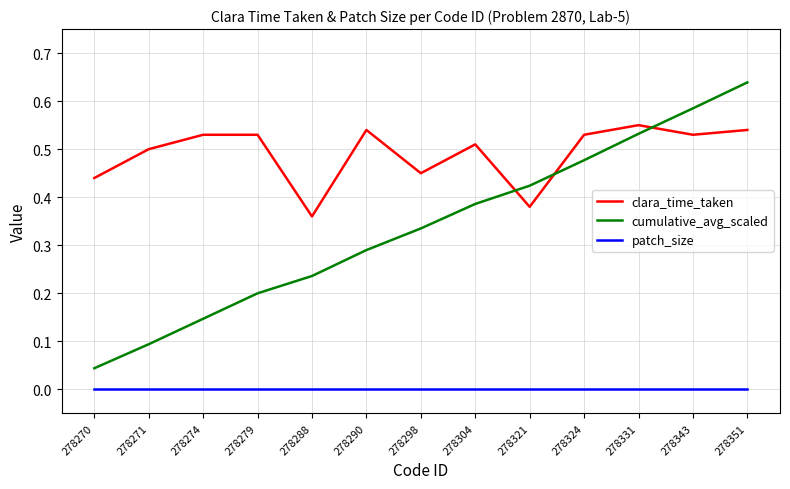

Which series changed the most between 278274 and 278298?

cumulative_avg_scaled